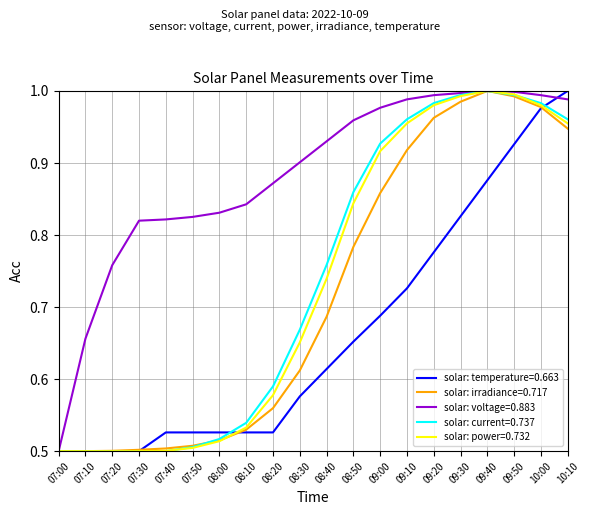

Is it true that solar: temperature=0.663 equals 0.5 at 10:10?

False